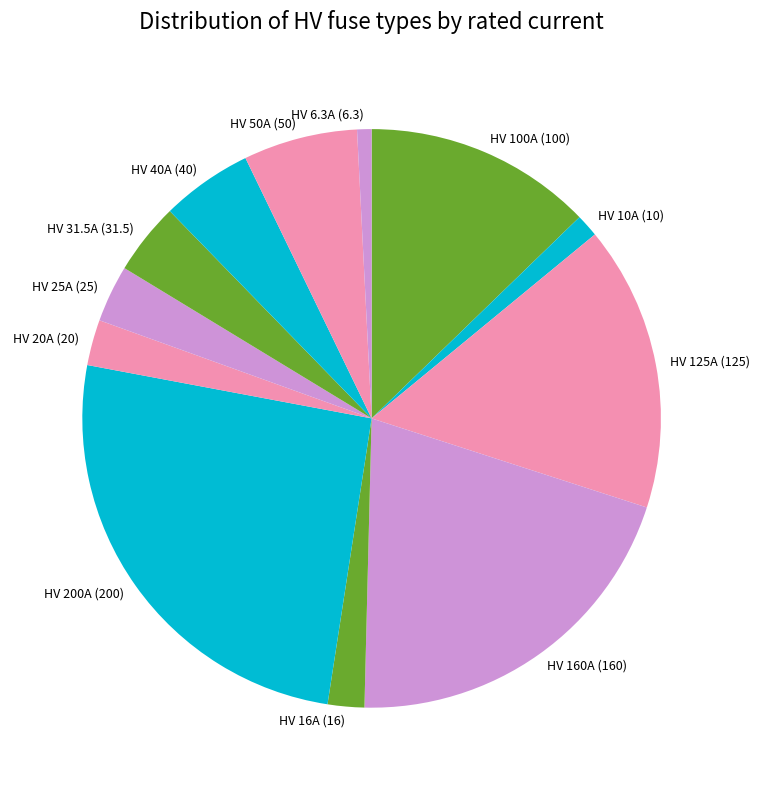

Between HV 6.3A (6.3) and HV 100A (100), which is larger?

HV 100A (100)